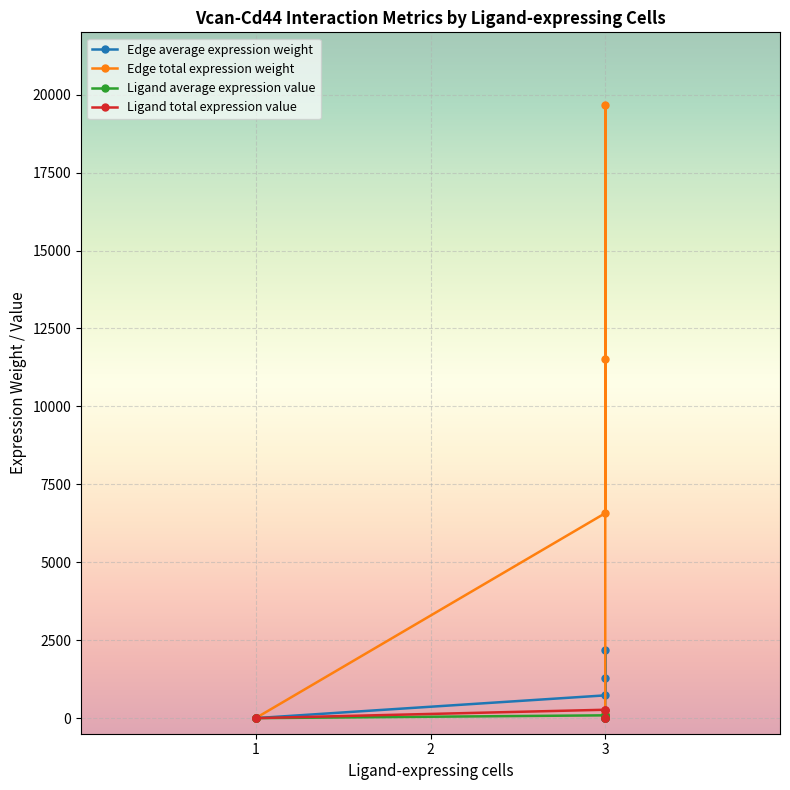

Which series changed the most between ECs->ECs and ECs->FAPs?

Edge total expression weight